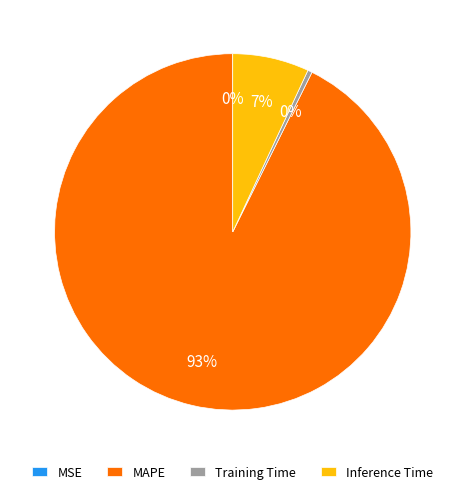

Between MAPE and Training Time, which is larger?

MAPE